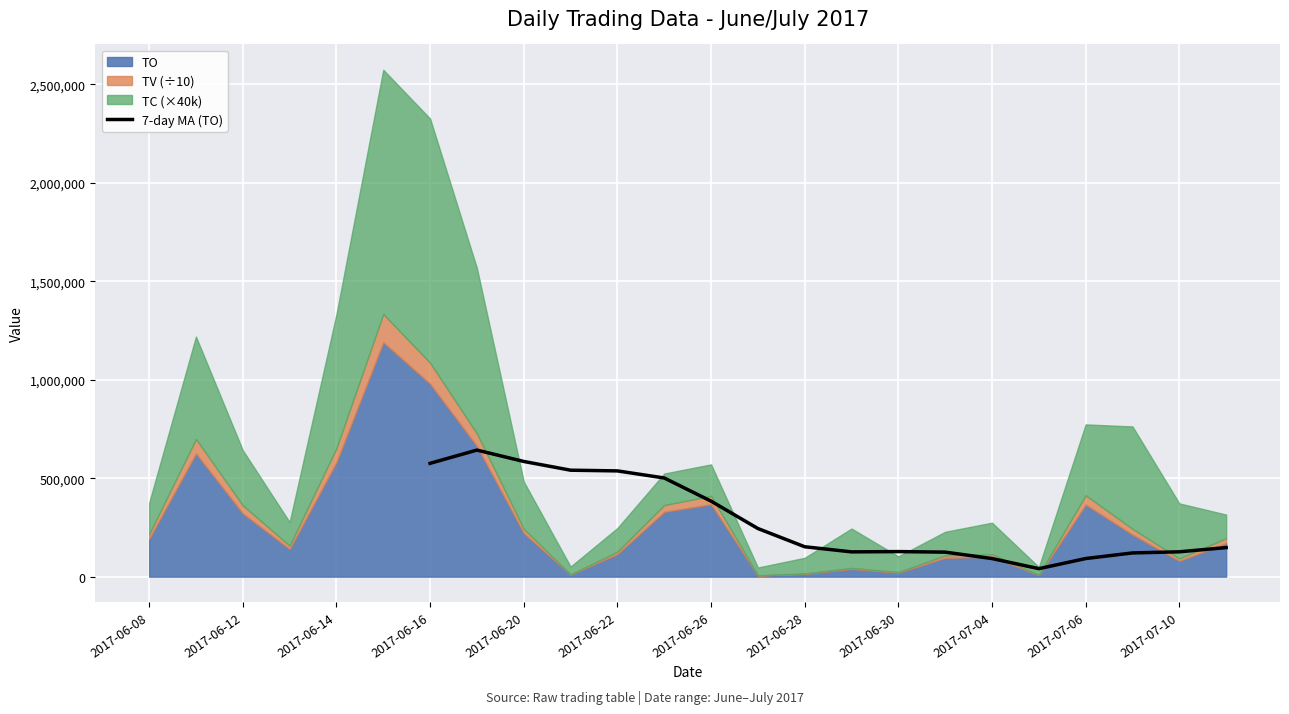

What is the maximum value for 7-day MA (TO)?

642694.3